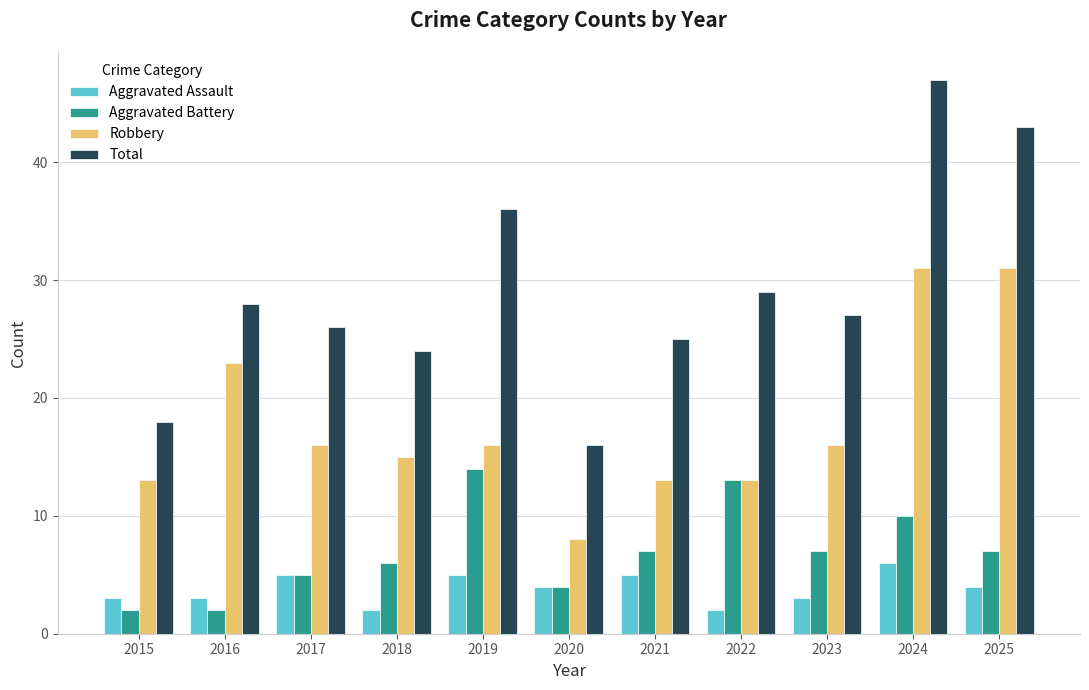

How many values in the Aggravated Battery series are below 7?

5